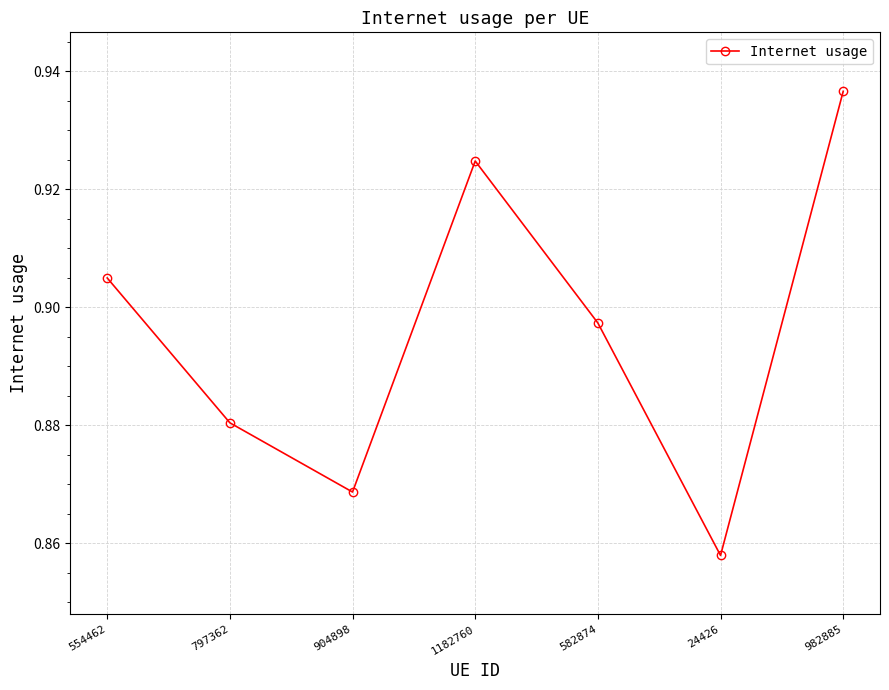

What is the label of the 5th point from the right?

904898